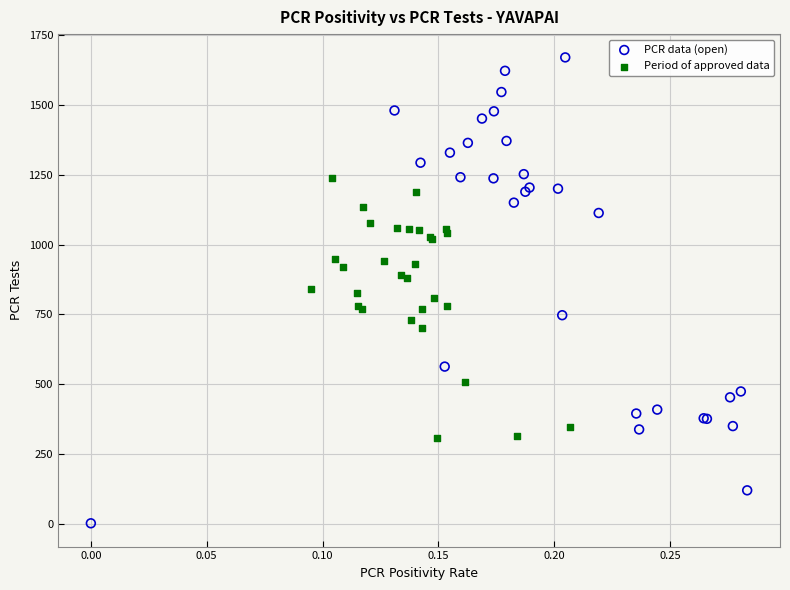

Which series contains the lowest Y value?

PCR data (open)